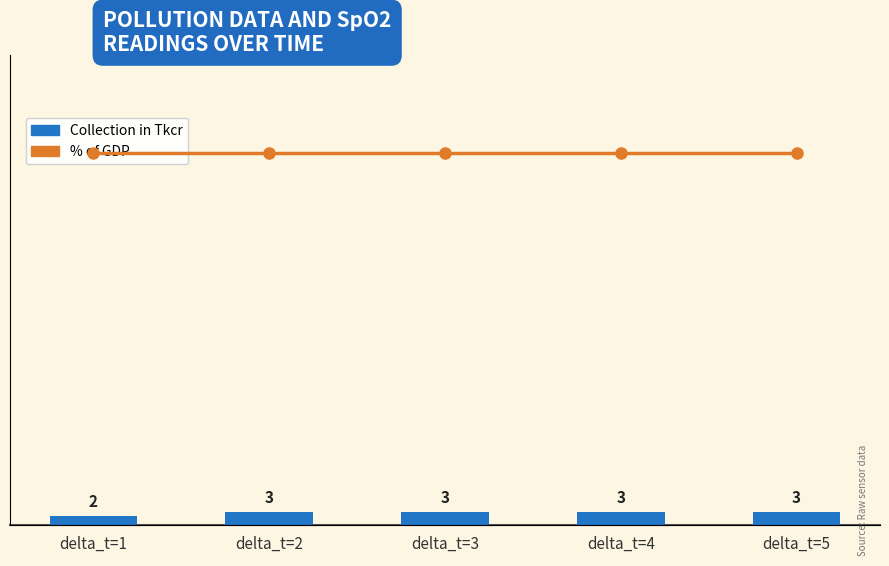

At delta_t=3, list the series in order from largest to smallest.

% of GDP, Collection in Tkcr